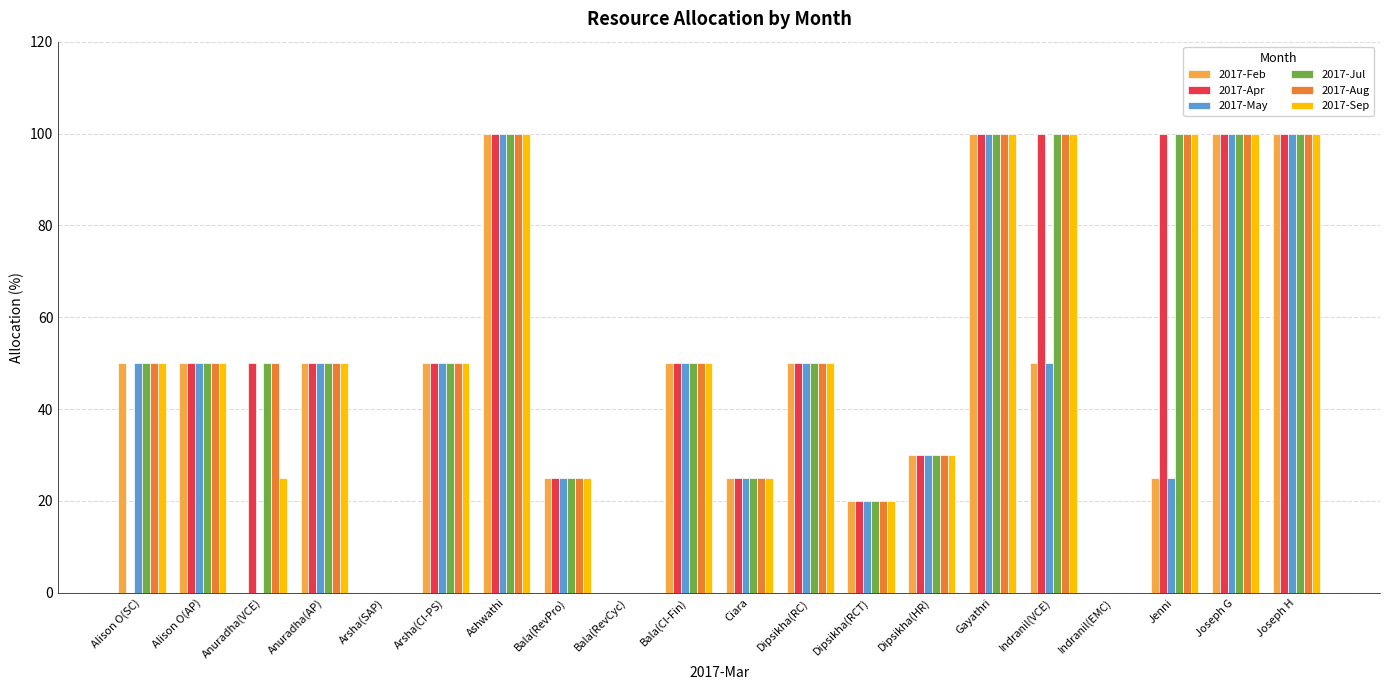

What is the sum of all 2017-Sep values?

1025